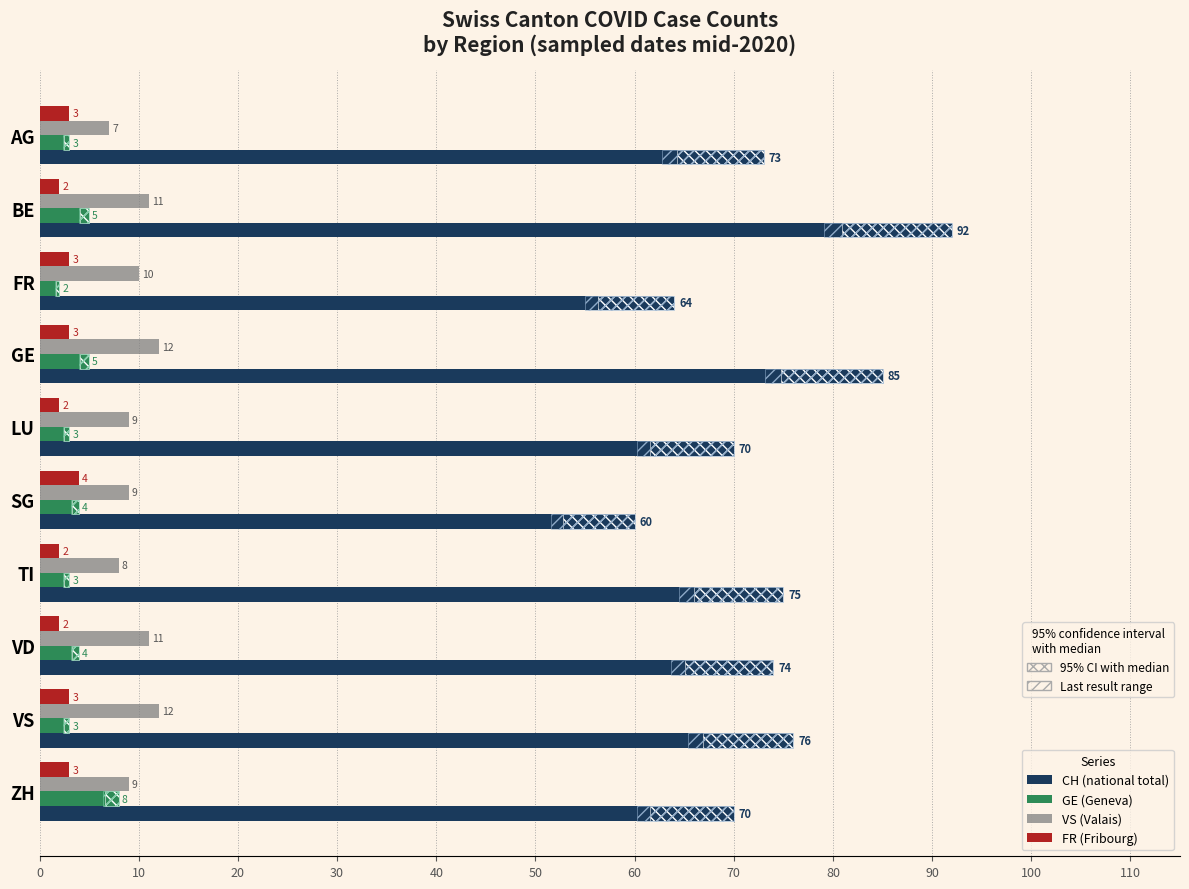

Between FR and VD, which series saw the biggest shift?

CH (national)